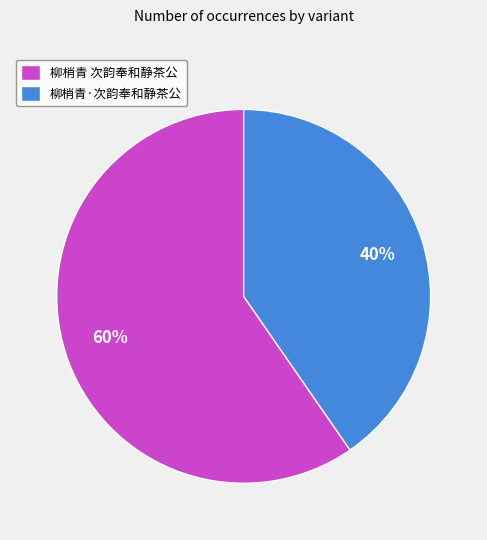

Between 柳梢青 次韵奉和静茶公 and 柳梢青·次韵奉和静茶公, which is larger?

柳梢青 次韵奉和静茶公